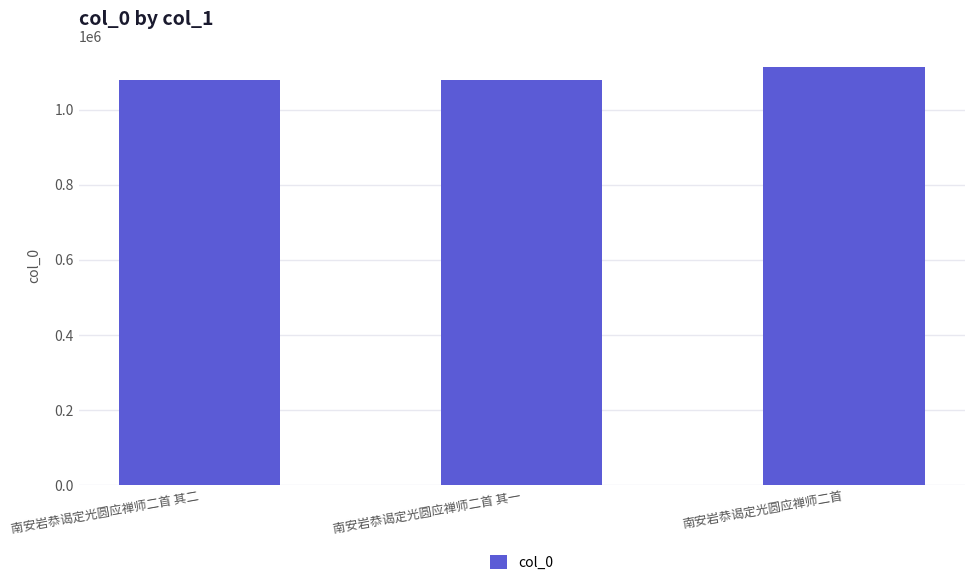

What is the ratio of the value at 南安岩恭谒定光圆应禅师二首 to the value at 南安岩恭谒定光圆应禅师二首 其一?

1.0